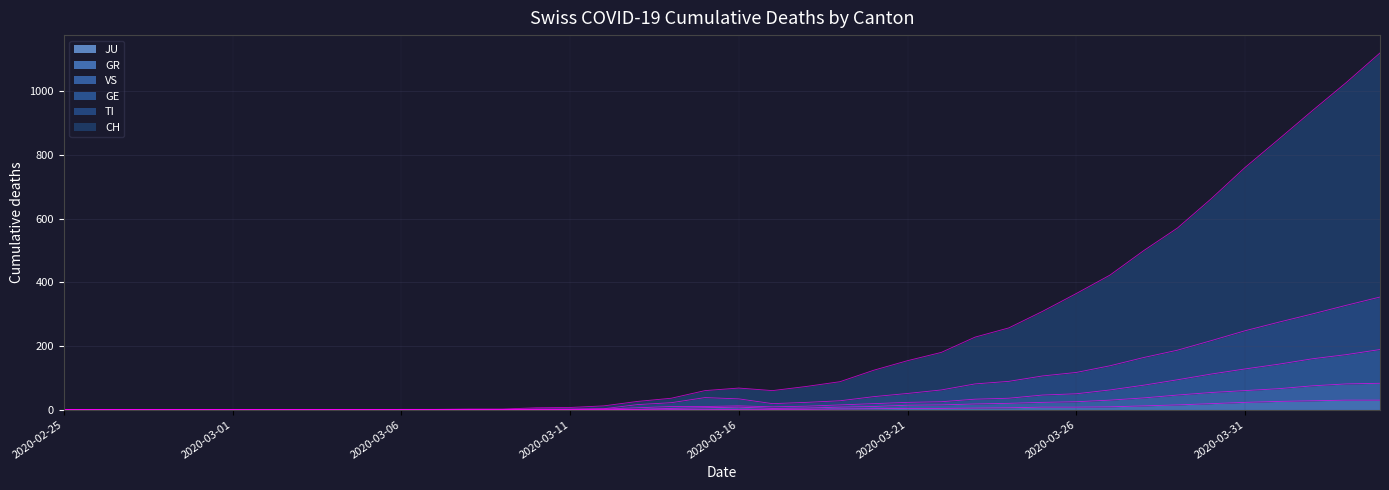

True or false: GR and GE intersect in this chart.

False